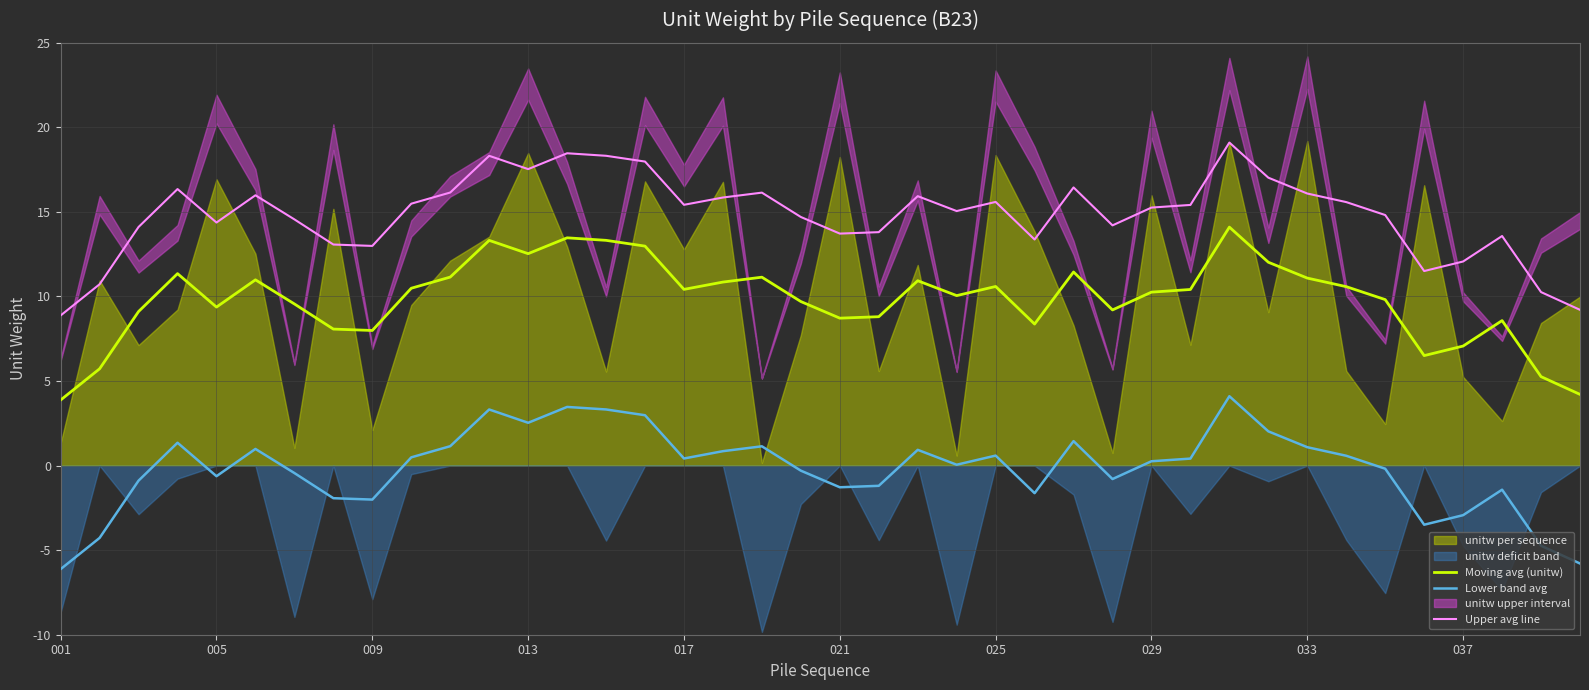

Is it true that Lower band avg equals 1.1 at 033?

True